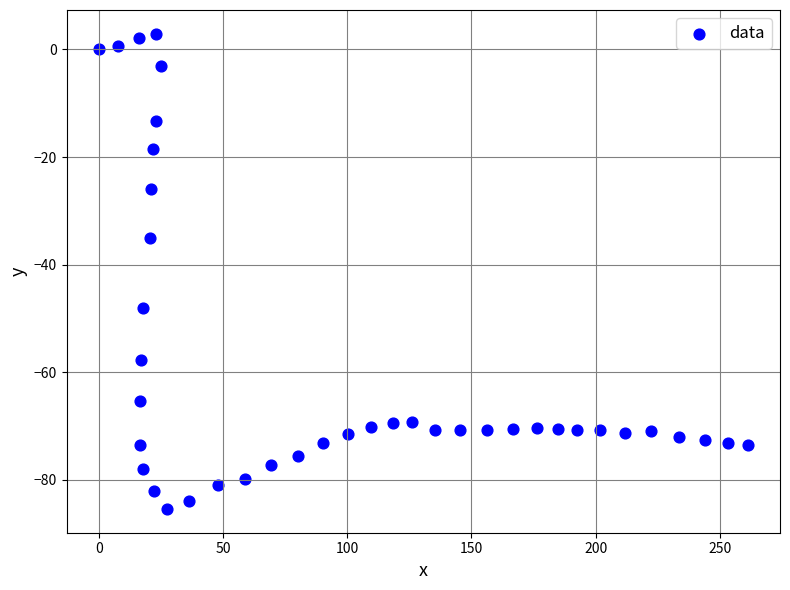

What is the range of X values (max minus min)?

261.2